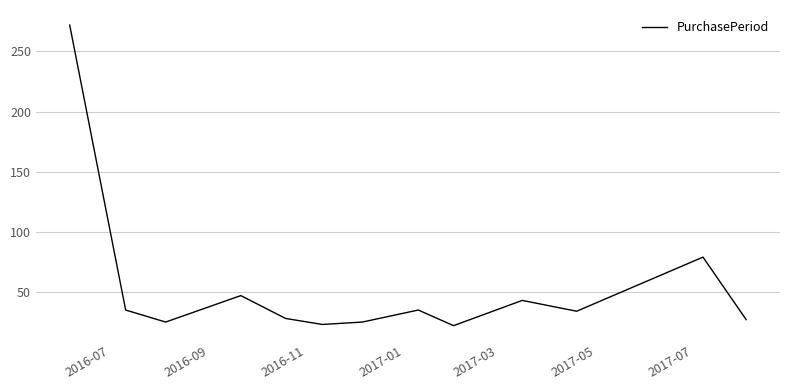

What is the maximum value shown in the chart?

272